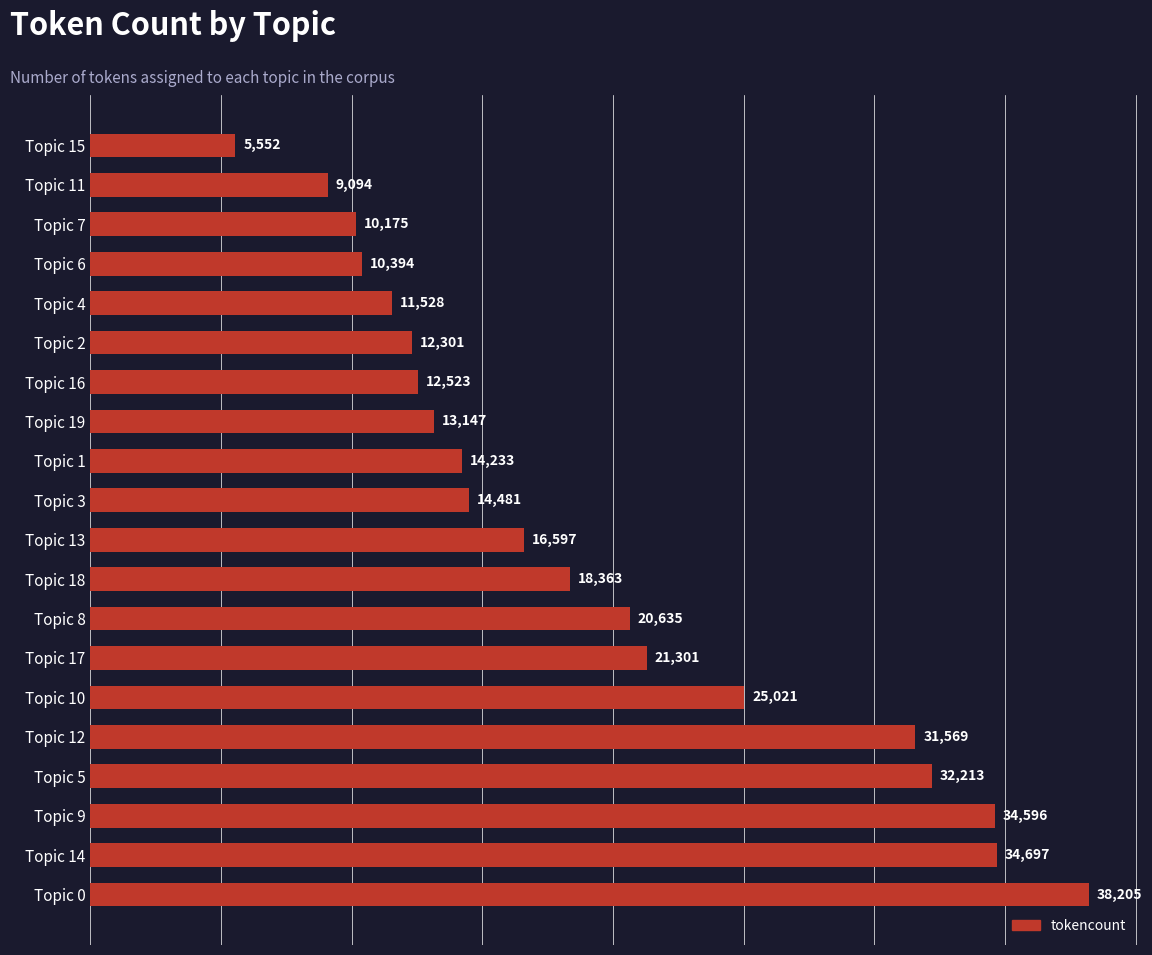

Are the bars grouped side by side (vs. stacked)?

No